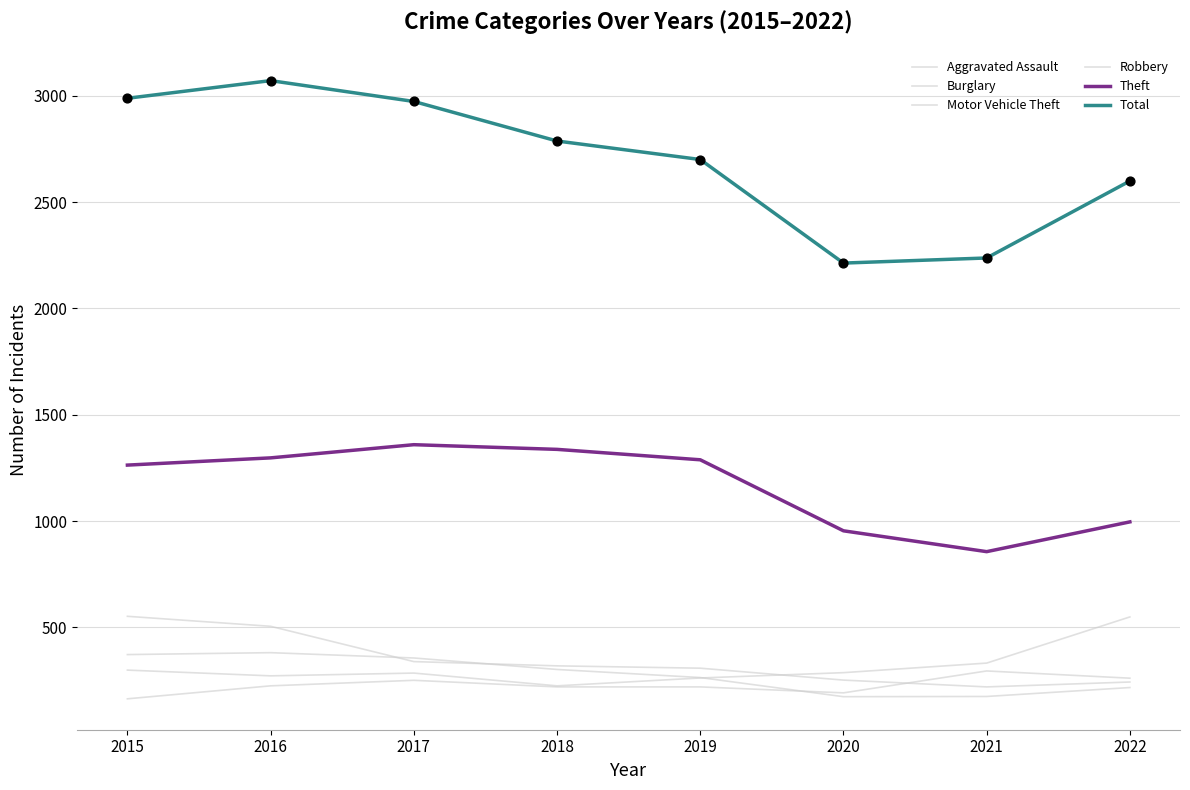

How many lines are shown in the chart?

6